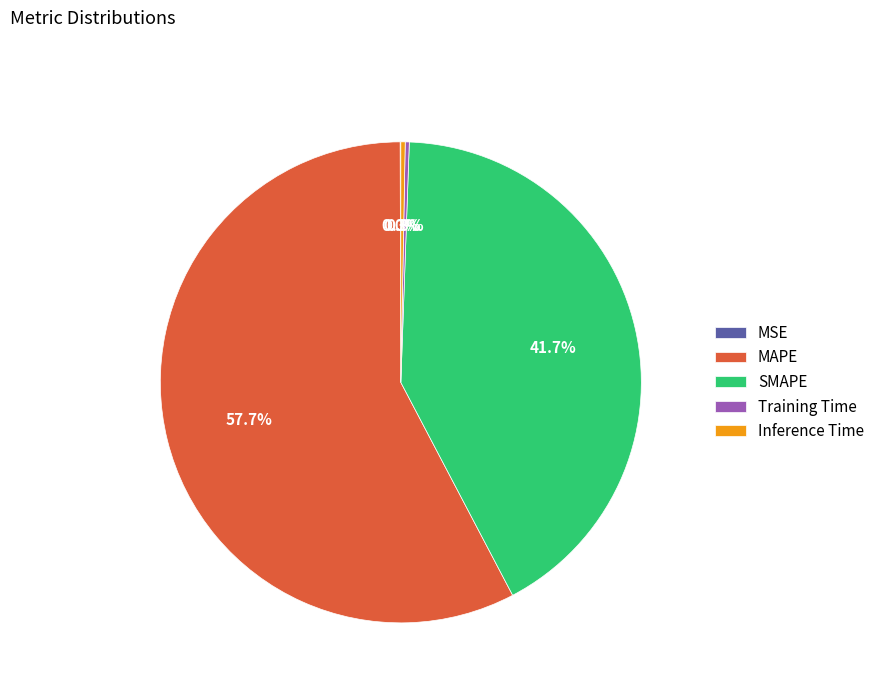

To the nearest percent, what is the average slice percentage?

20%